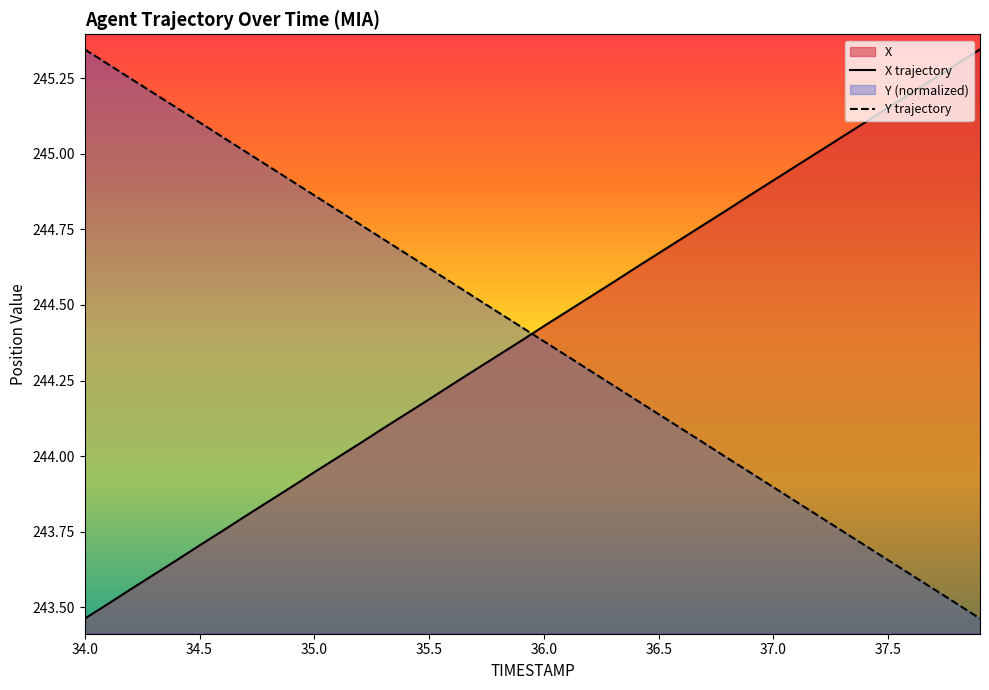

How many series are shown in this chart?

2